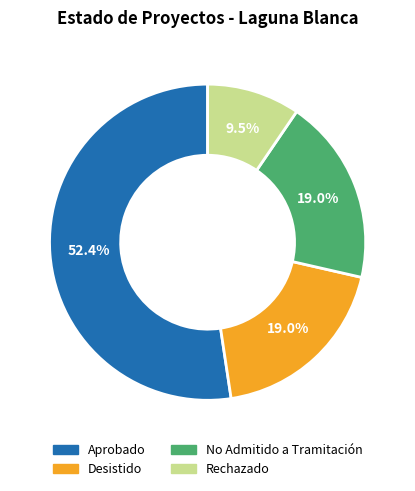

Is there any slice that represents more than half of the pie?

Yes